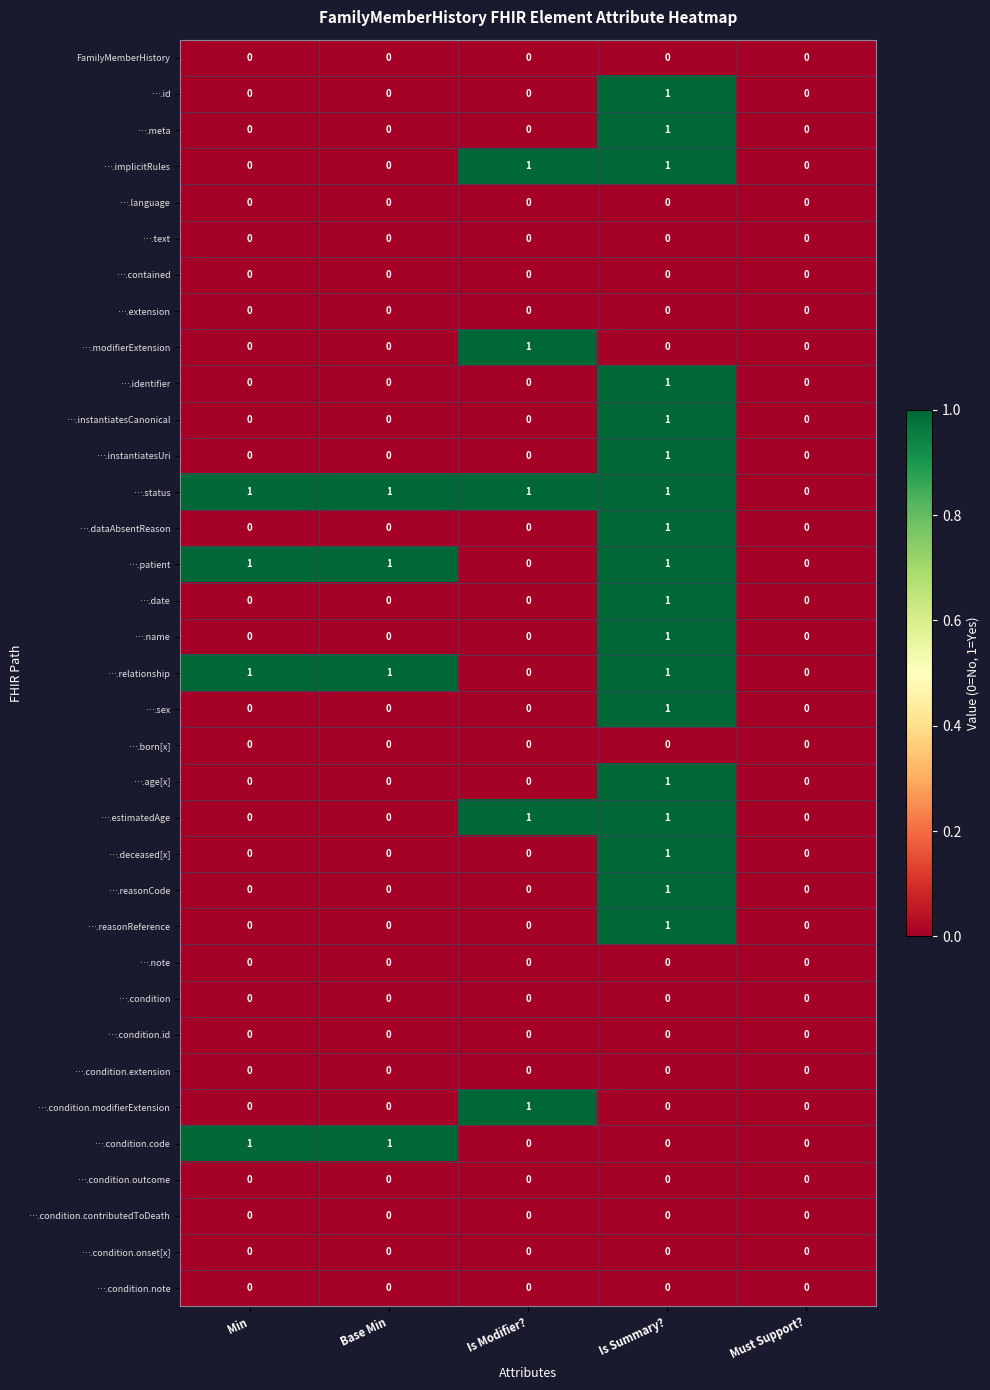

At which category is the sum across all series the highest?

Is Summary?